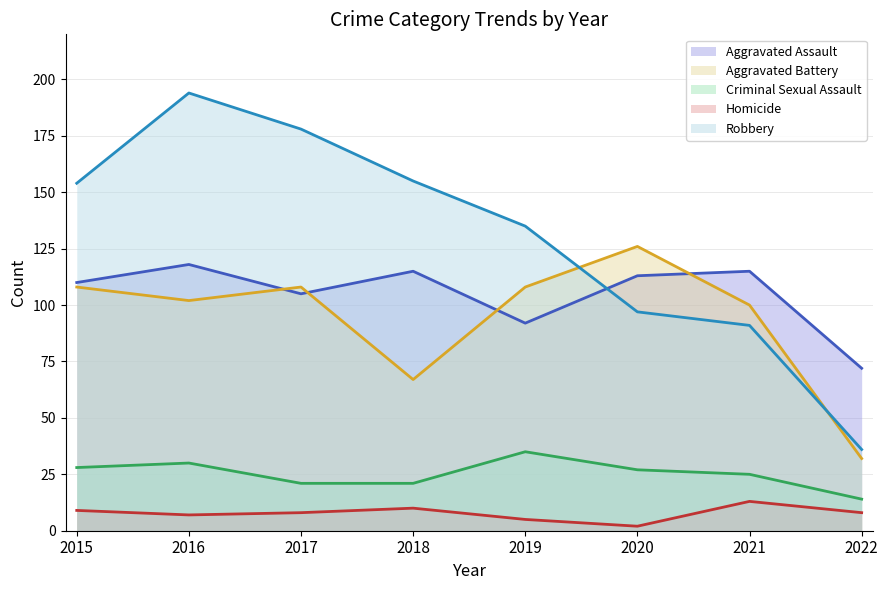

What is the greatest value displayed?

194